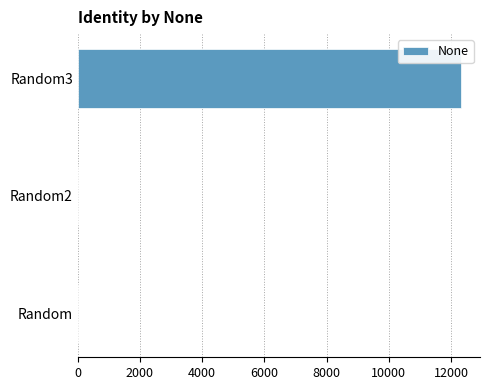

Is it true that the value at Random3 is 4103?

False